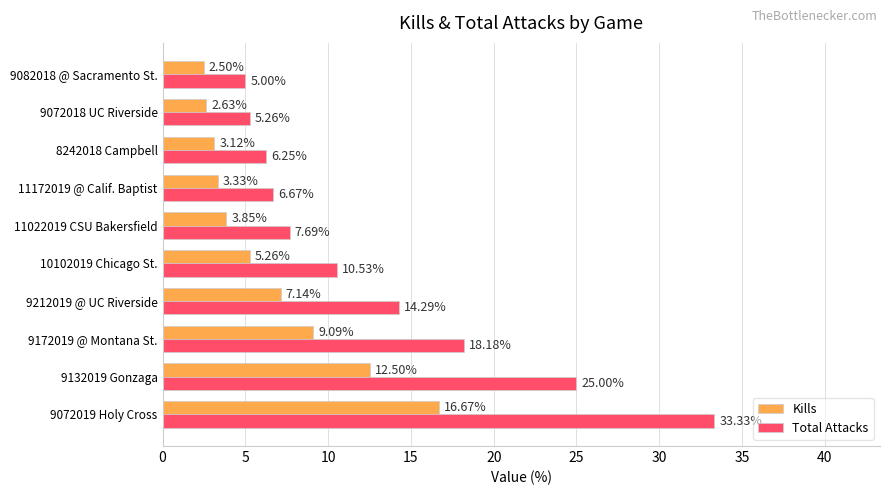

Which series changed the most between 9072019 Holy Cross and 8242018 Campbell?

Total Attacks